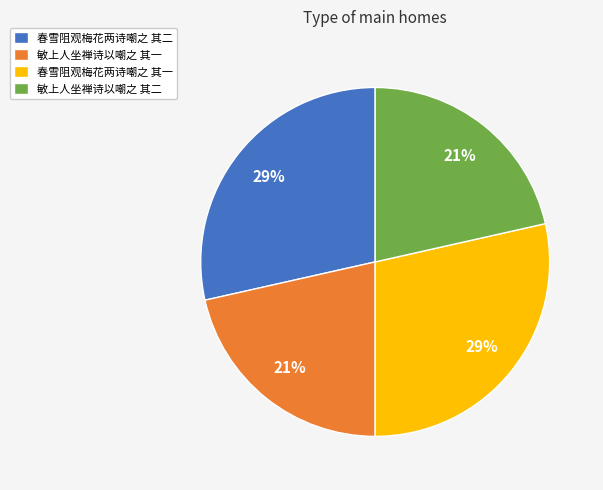

Does any single category account for the majority?

No